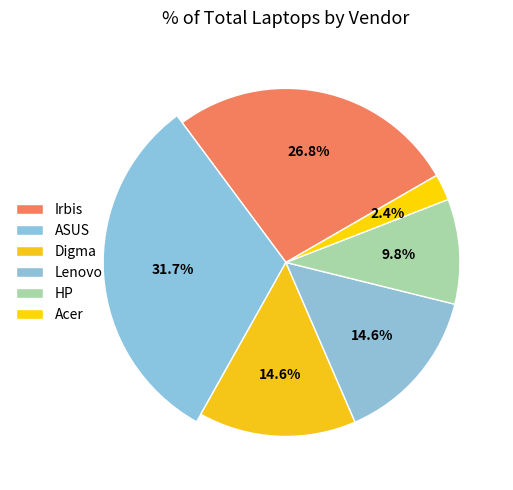

Which category has the biggest portion of the pie?

ASUS